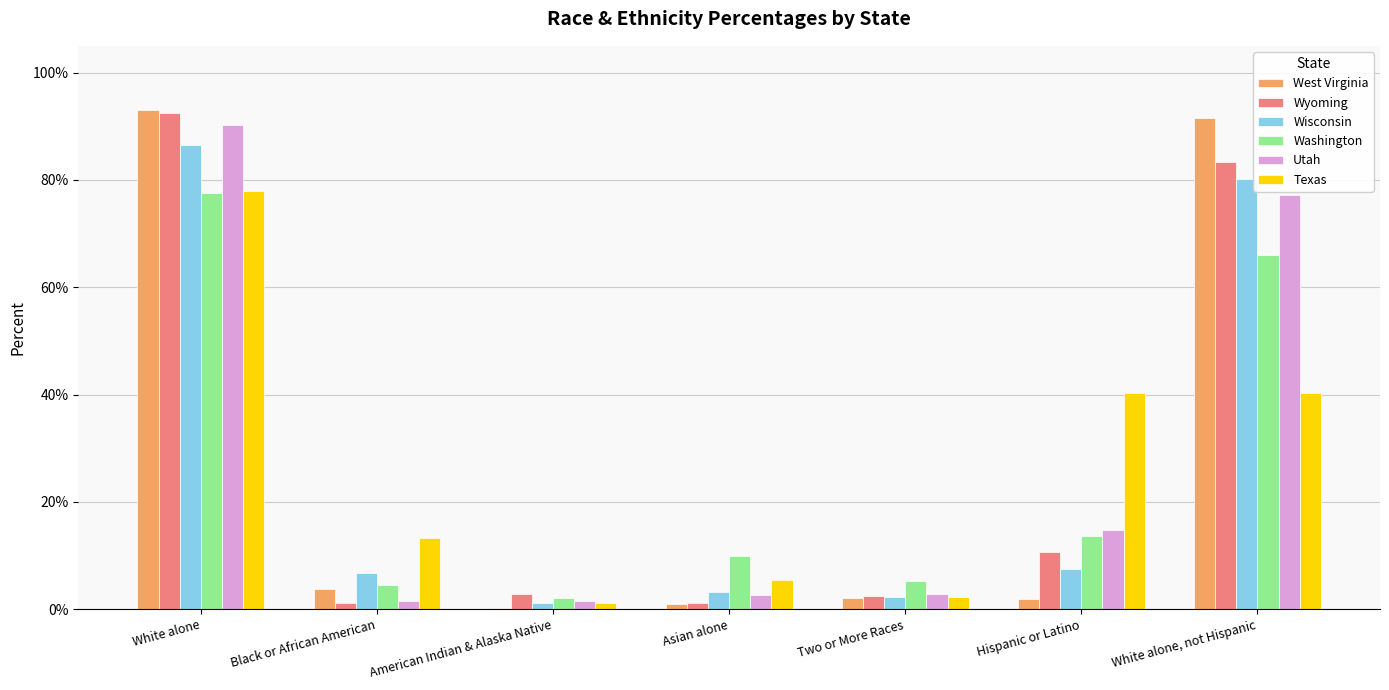

At which label is West Virginia closest to 0?

American Indian & Alaska Native